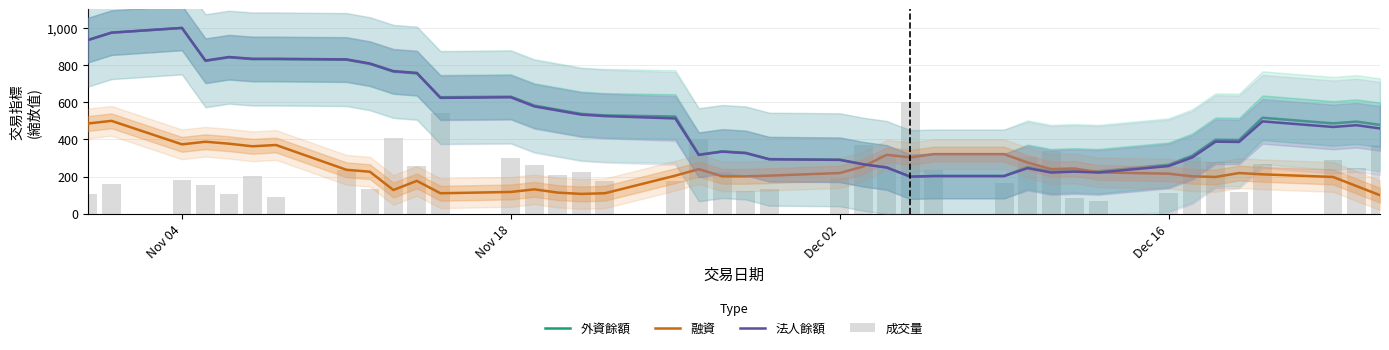

What is the difference between the maximum and minimum values in the 法人餘額 series?

800.0